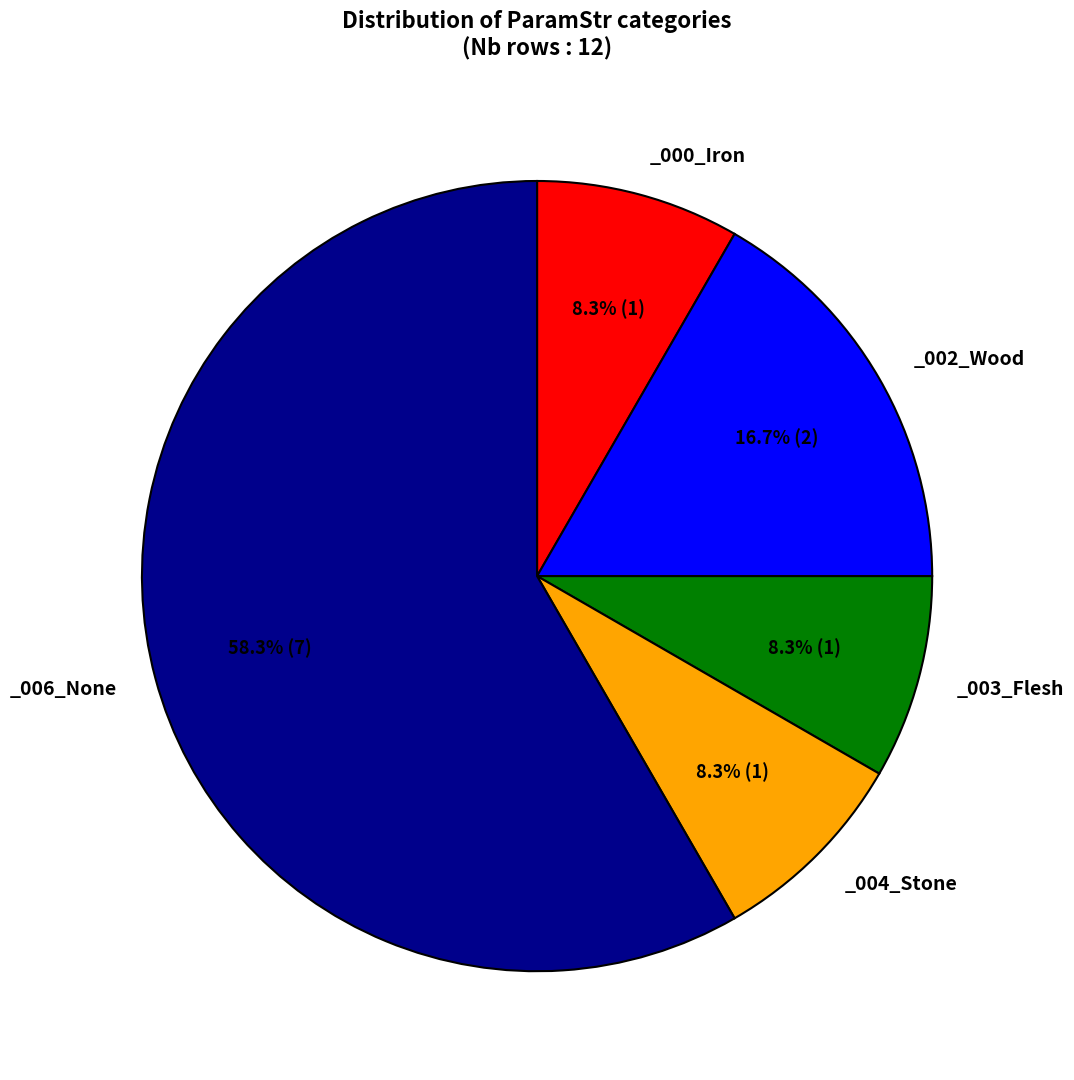

How many segments does this pie chart have?

5